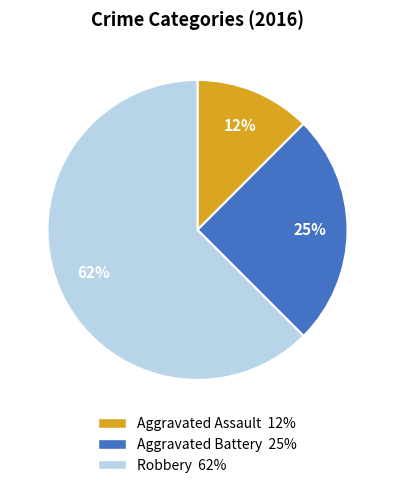

To the nearest percent, what is the average slice percentage?

33%